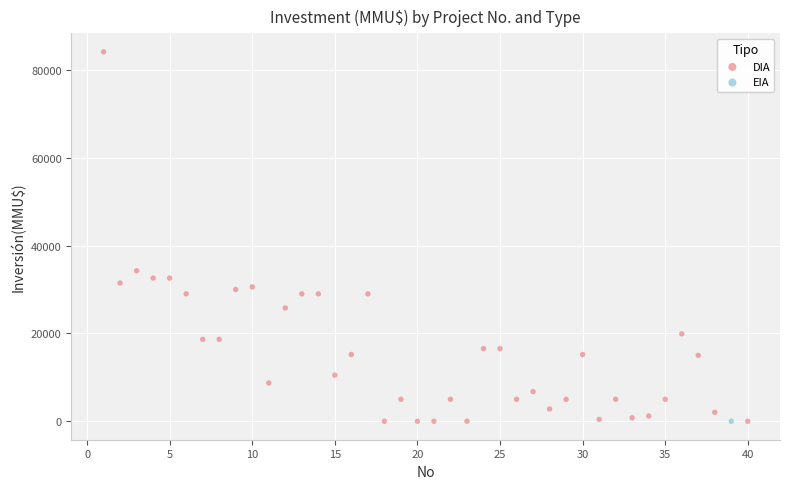

What are all the series names shown in the legend?

DIA, EIA